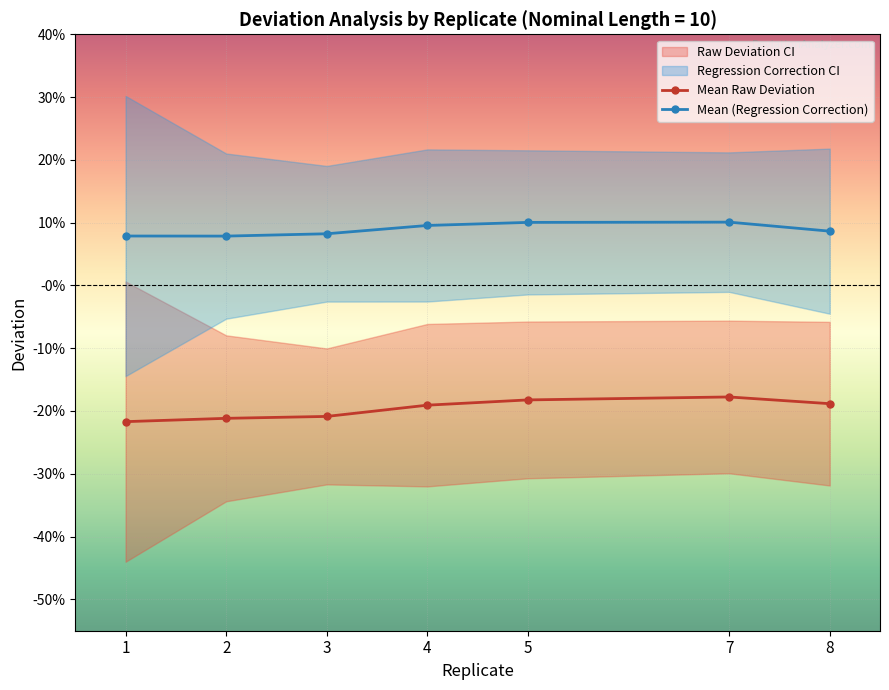

At which category does Mean Raw Deviation reach its first local peak?

7